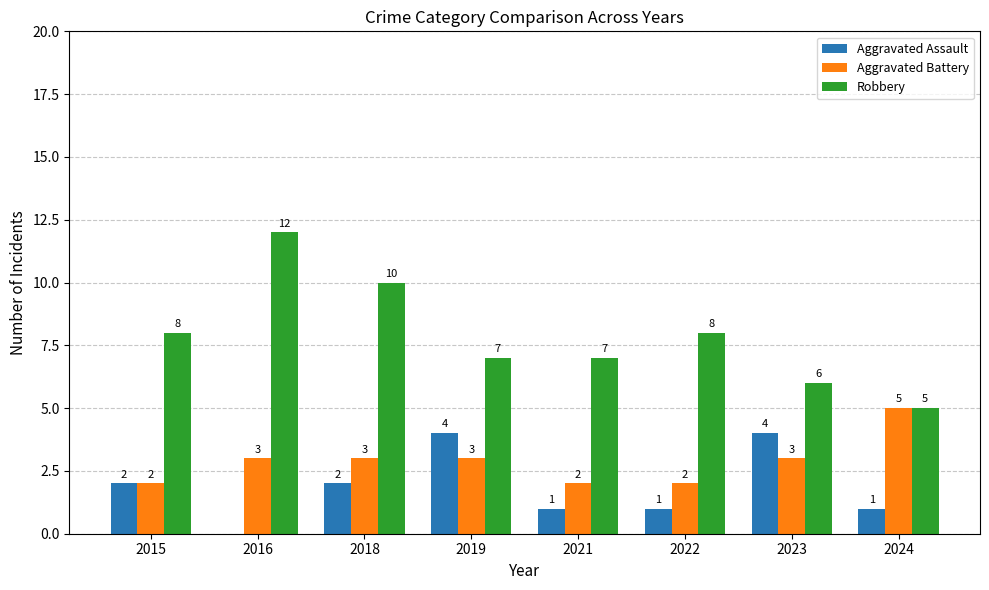

Reading right to left, transcribe all the data shown in this chart.

Aggravated Assault: 1	4	1	1	4	2	0	2
Aggravated Battery: 5	3	2	2	3	3	3	2
Robbery: 5	6	8	7	7	10	12	8